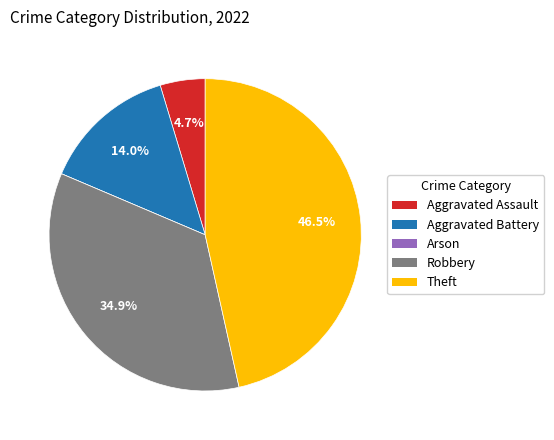

Which has a higher value, Robbery or Aggravated Battery?

Robbery